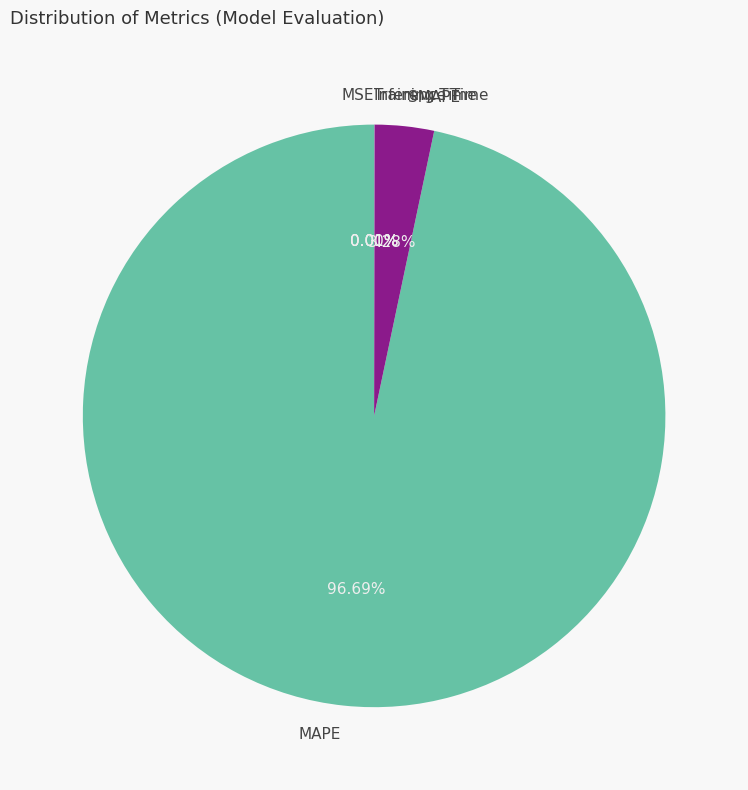

Which slice is the largest?

MAPE